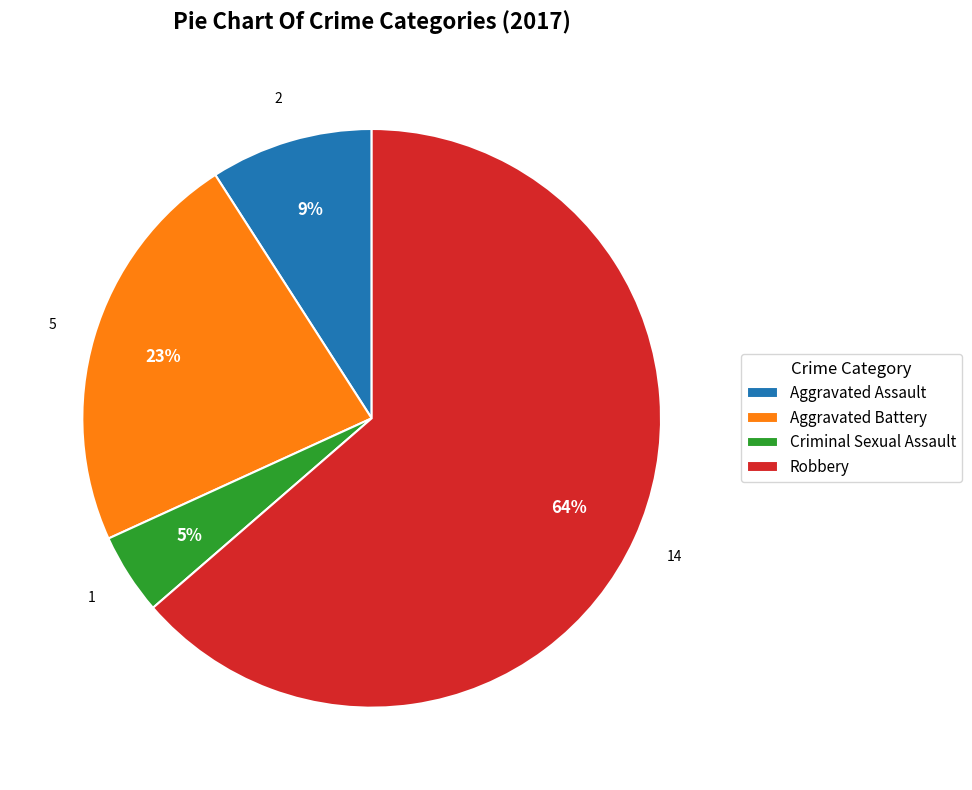

To the nearest percent, what portion does Aggravated Battery represent?

23%